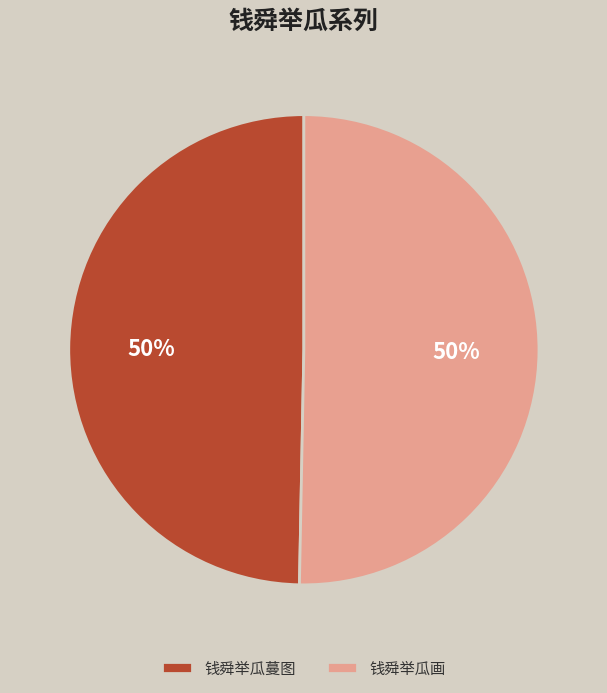

How many segments does this pie chart have?

2